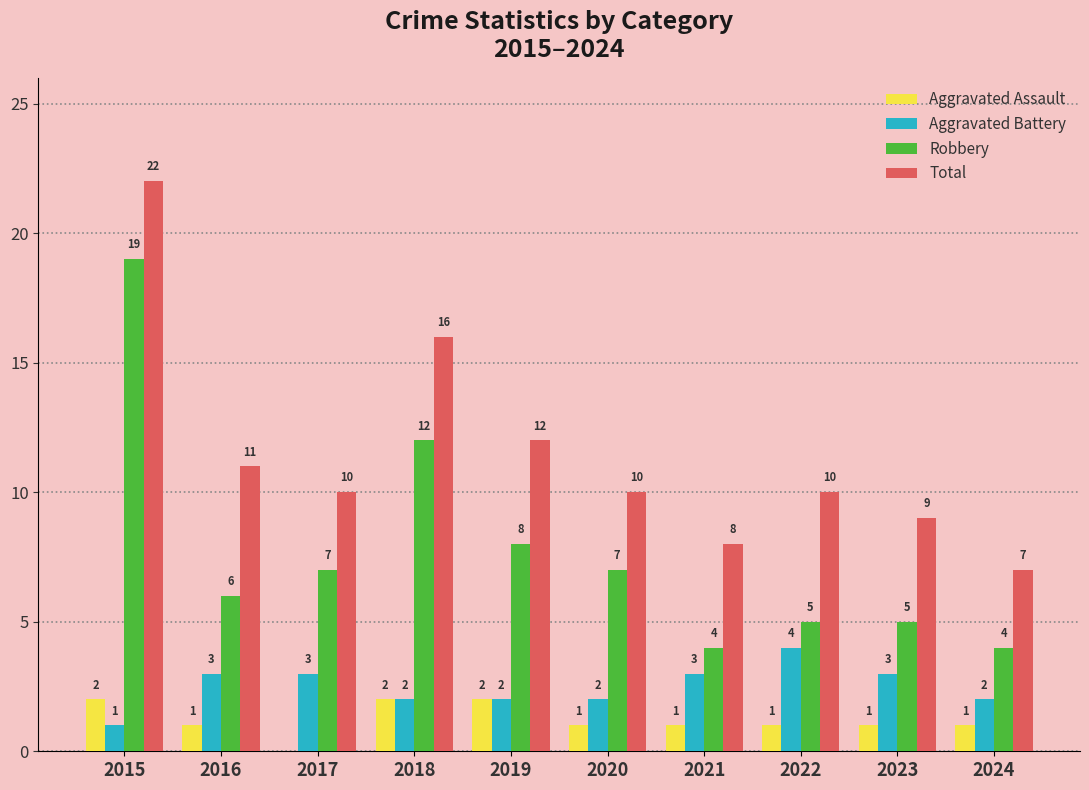

How many groups of bars are there?

10